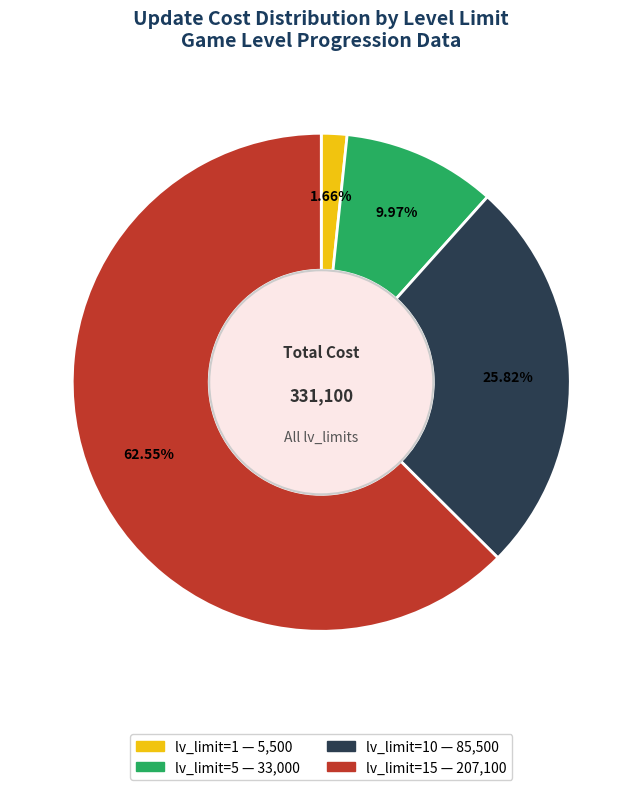

Is there a majority slice in this chart?

Yes